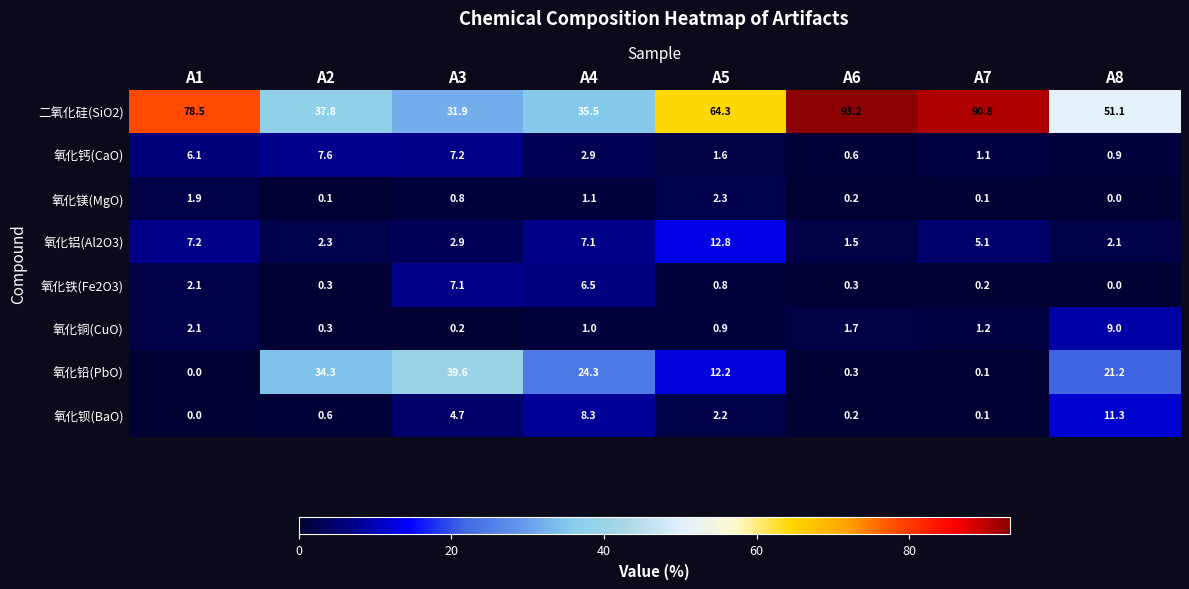

What is the difference between the maximum and minimum values in the 氧化铅(PbO) series?

39.6